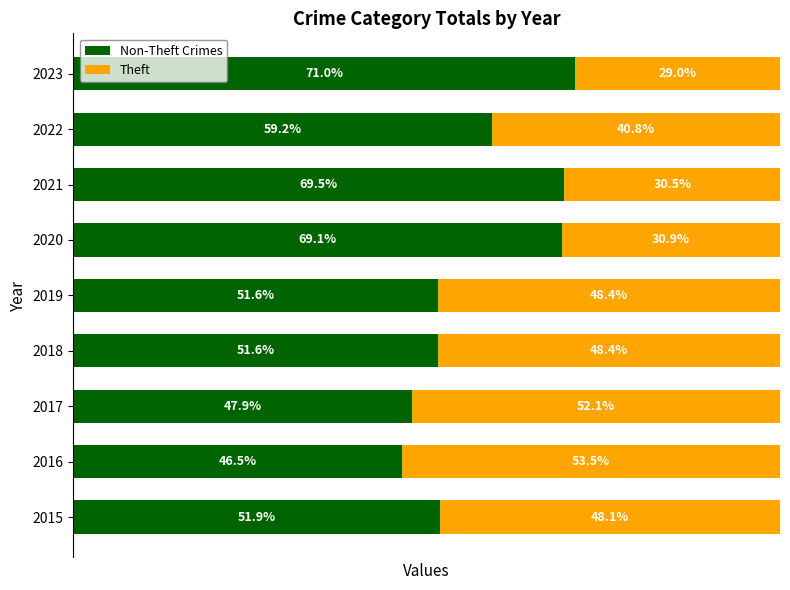

What are all the series names shown in the legend?

Non-Theft Crimes, Theft